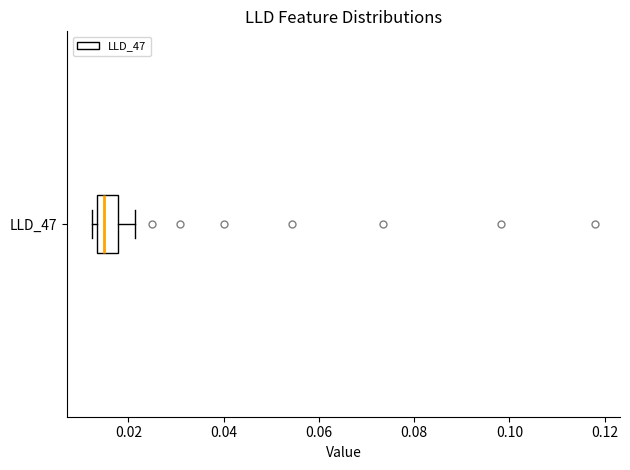

Read this box plot against the x-axis: the position of the median line, the range covered by the box, and the ends of both whiskers. The values are not printed on the chart, so give them approximately, as read against the axis.

median 0.014 (just right of the box's left edge), box 0.014 to 0.018, whiskers 0.012 to 0.022